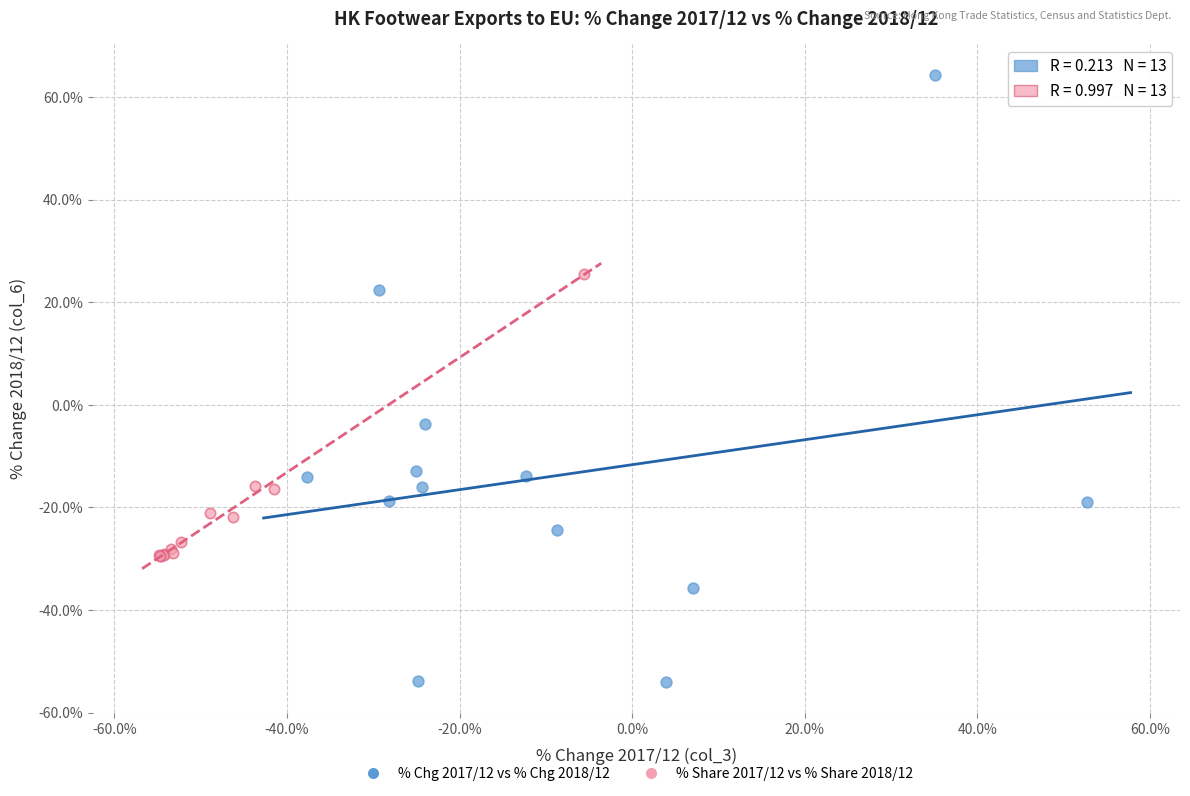

Which series contains the lowest Y value?

% Chg 2017/12 vs % Chg 2018/12